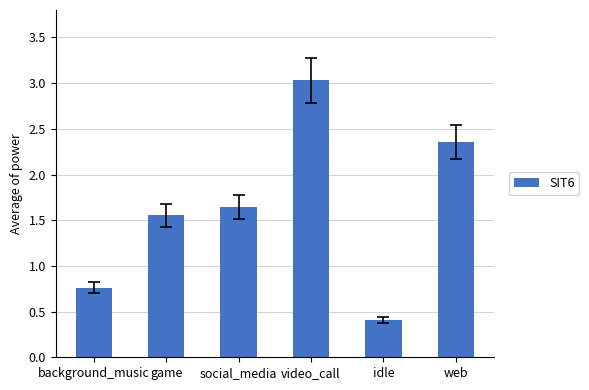

Which label corresponds to the smallest value in the chart?

idle